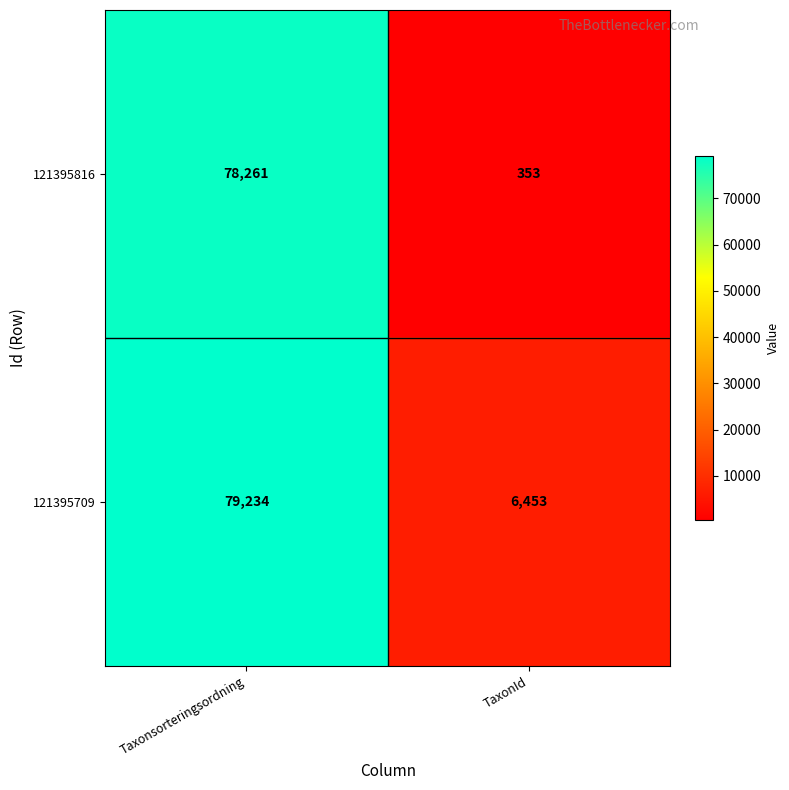

List the series in order of their overall mean, lowest first.

121395816, 121395709